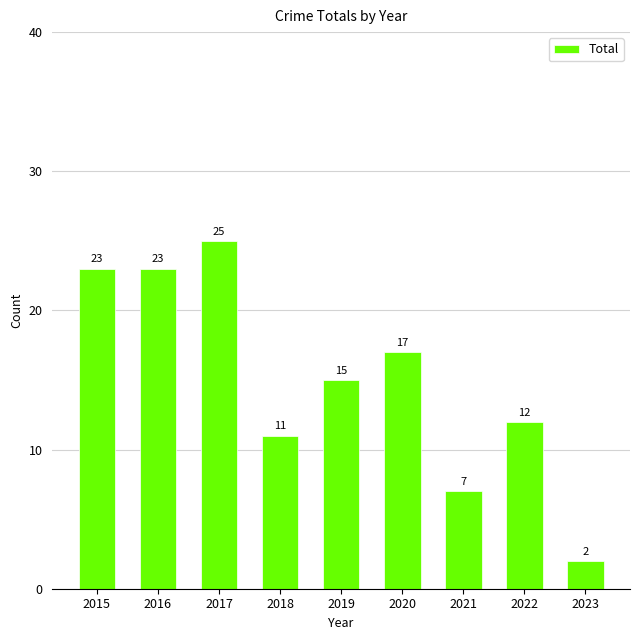

Reading left to right, list all the values displayed in this chart.

2015=23	2016=23	2017=25	2018=11	2019=15	2020=17	2021=7	2022=12	2023=2